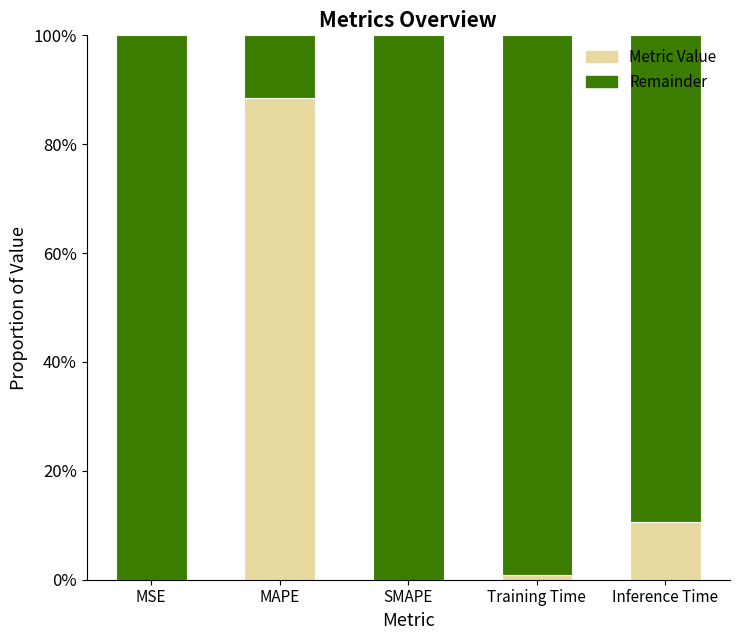

Does the chart contain stacked bars?

Yes